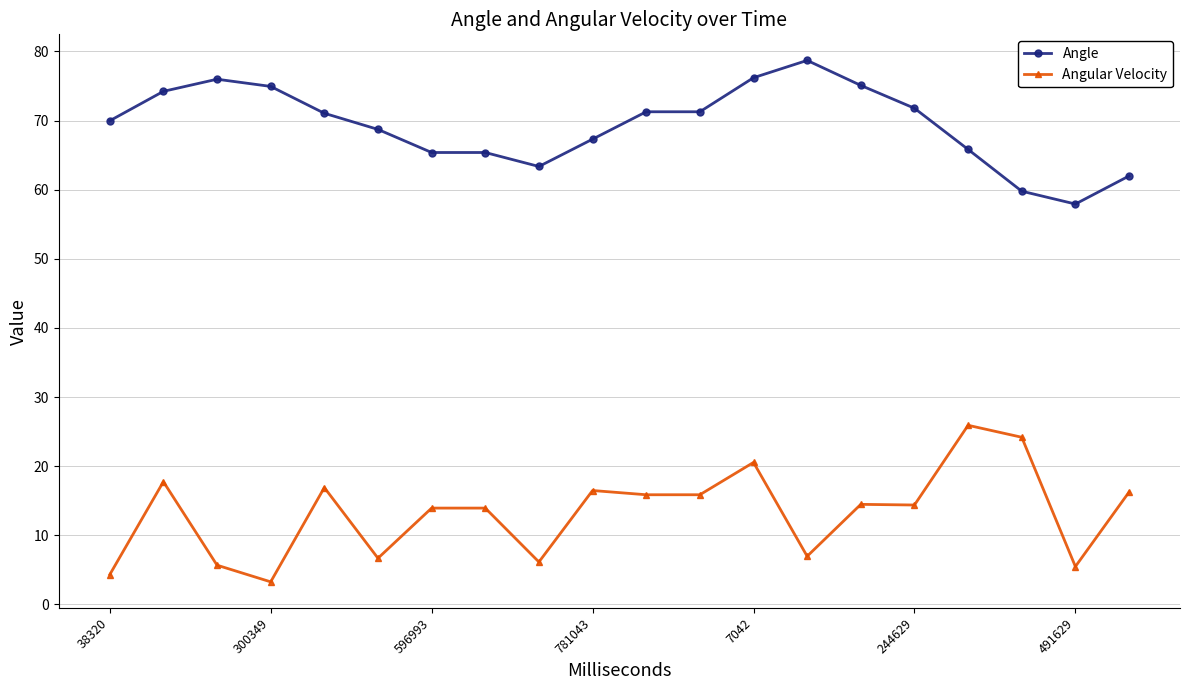

Rank the series by their maximum value, from highest to lowest.

Angle, Angular Velocity